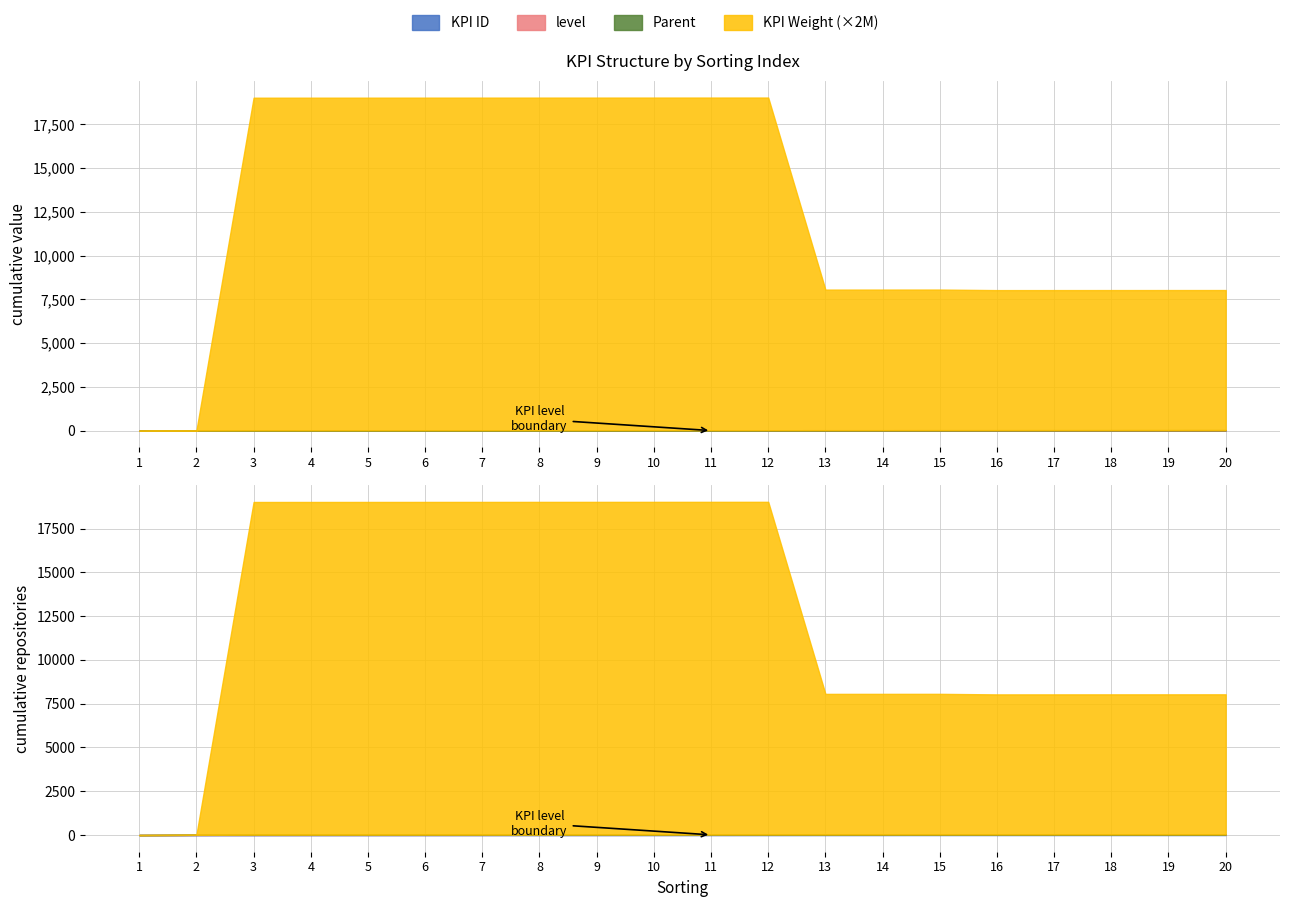

What is the spread (max minus min) of values at 10?

10.0